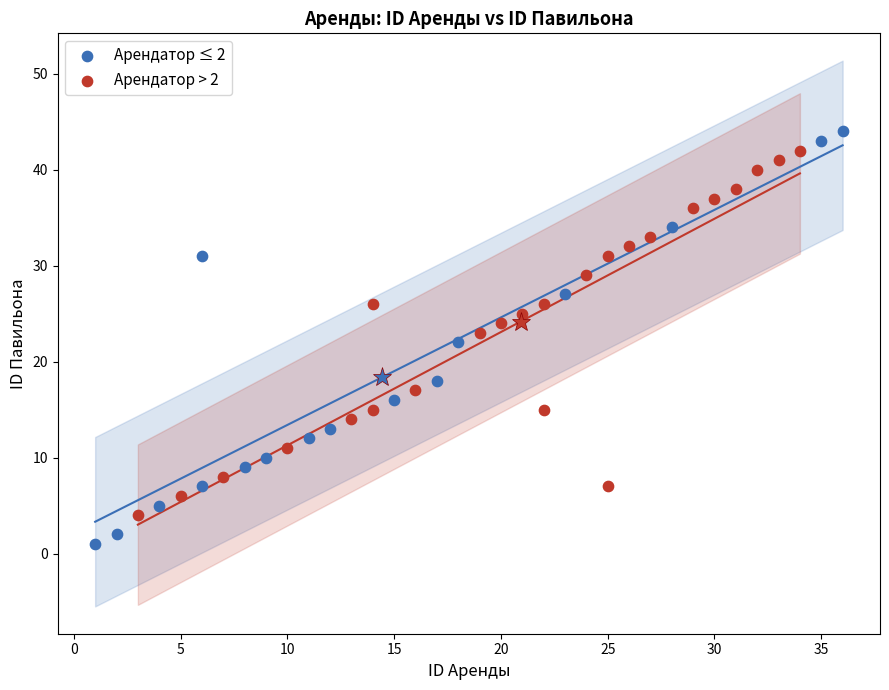

Which series contains the lowest Y value?

Арендатор ≤ 2